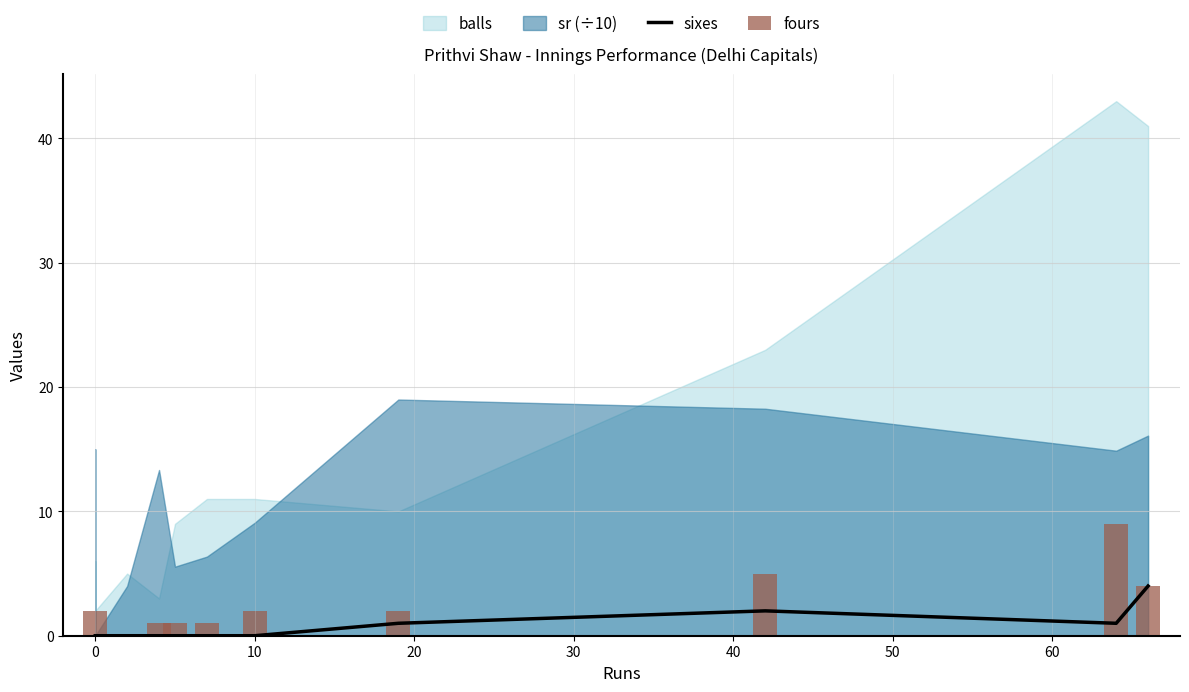

What is the sum of all fours values?

27